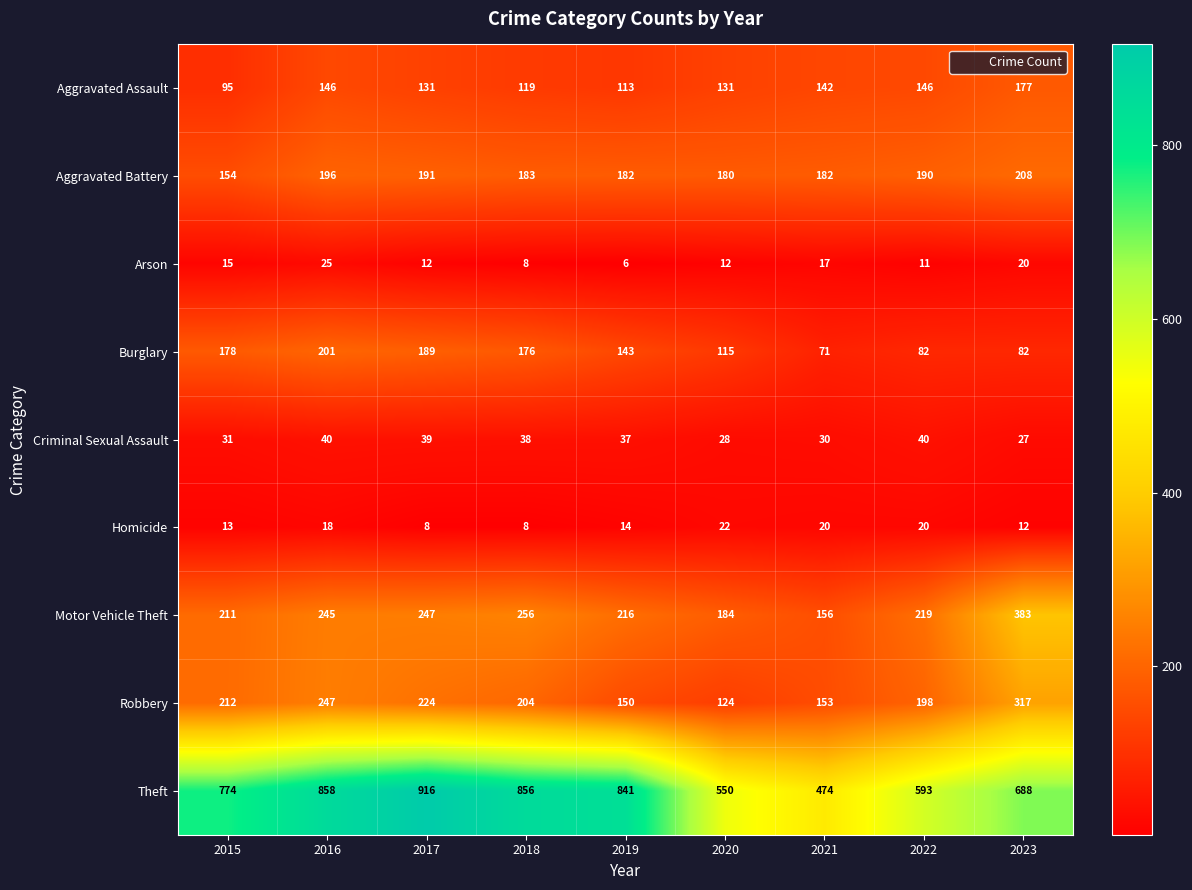

Which series changed the most between 2017 and 2020?

Theft